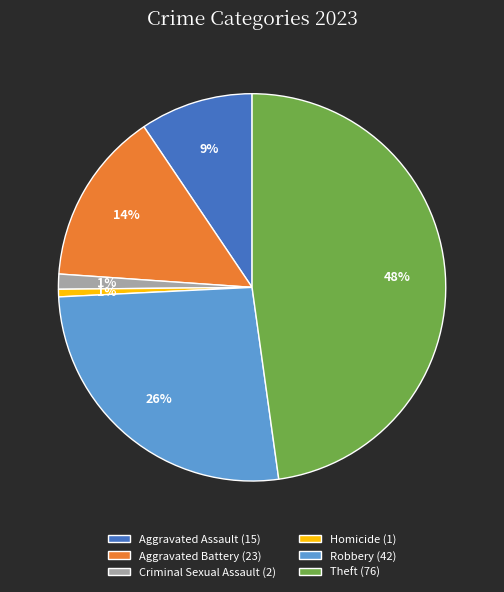

Which has a higher value, Criminal Sexual Assault (2) or Robbery (42)?

Robbery (42)